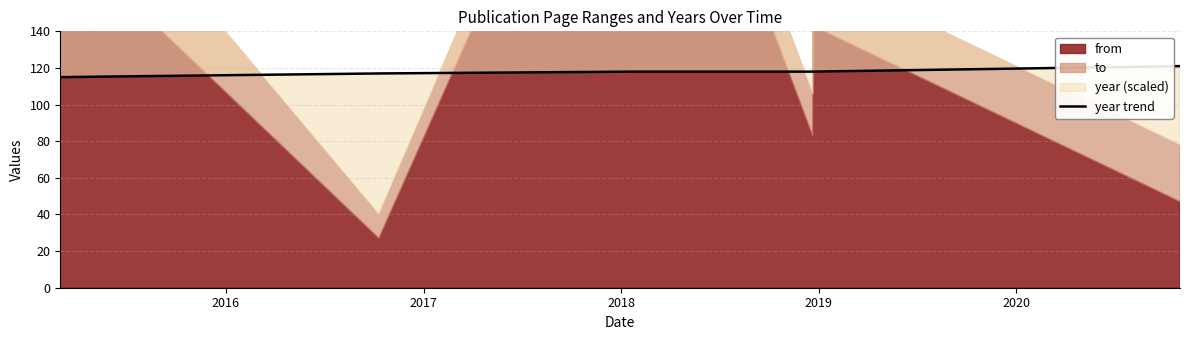

Where is the data nearest to the value 118?

2017